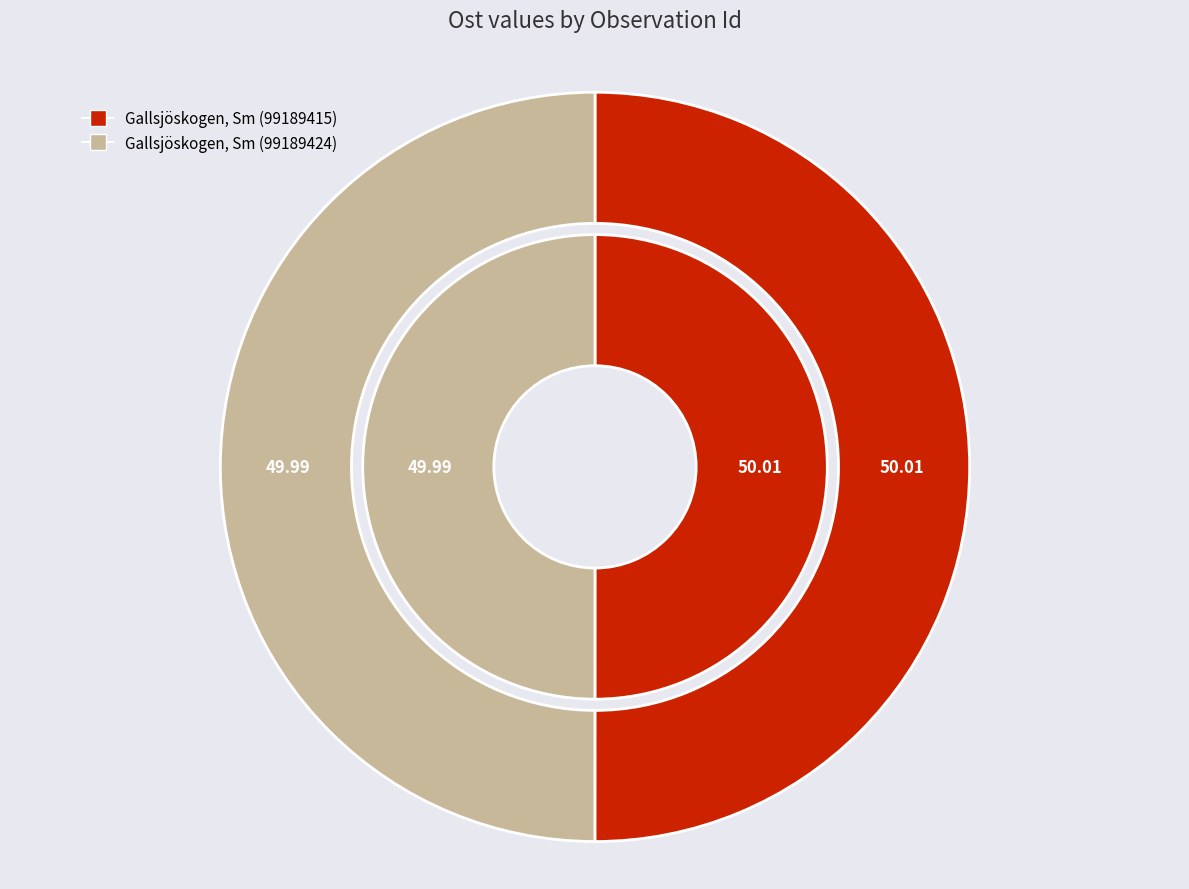

To the nearest percent, what percentage of the pie is Gallsjöskogen, Sm (99189424)?

50%